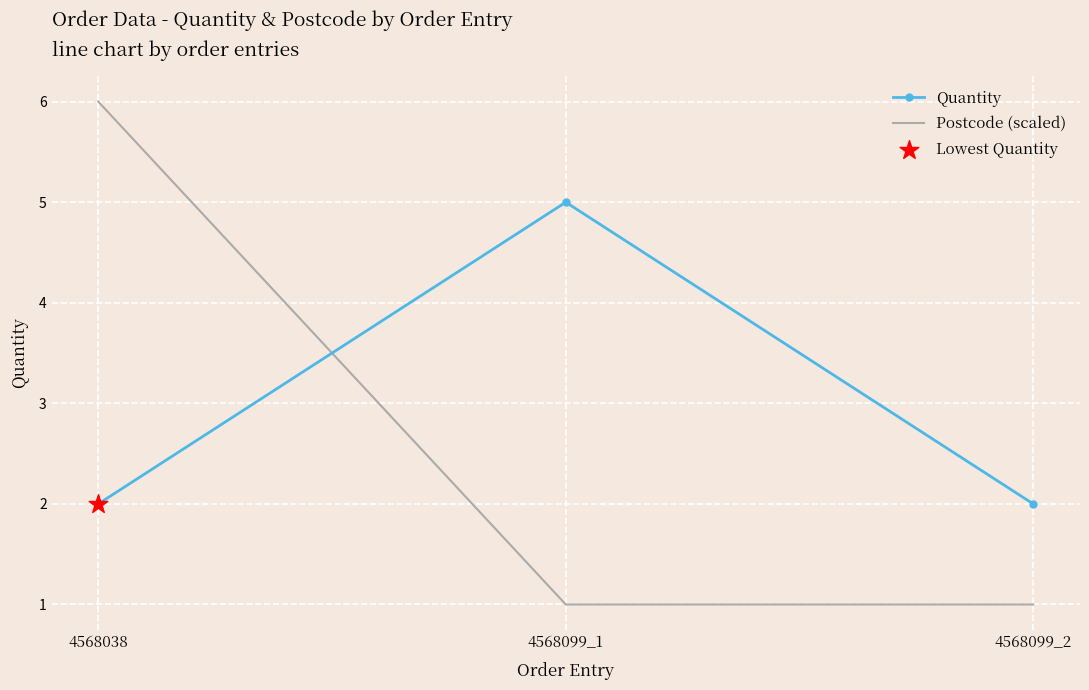

Which series has the widest spread of values?

Postcode (scaled)